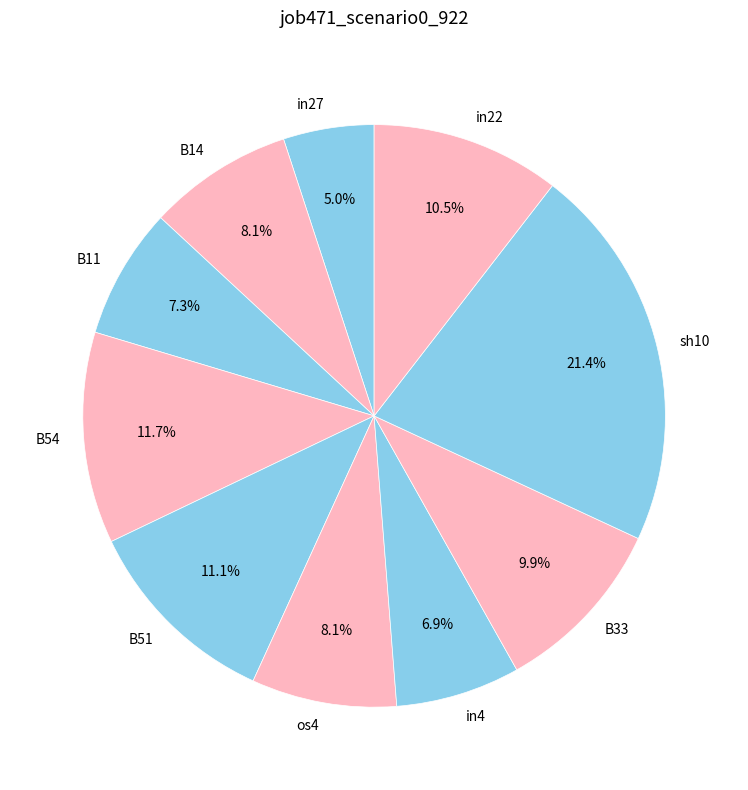

Is the sum of B14 and in22 greater than half?

No